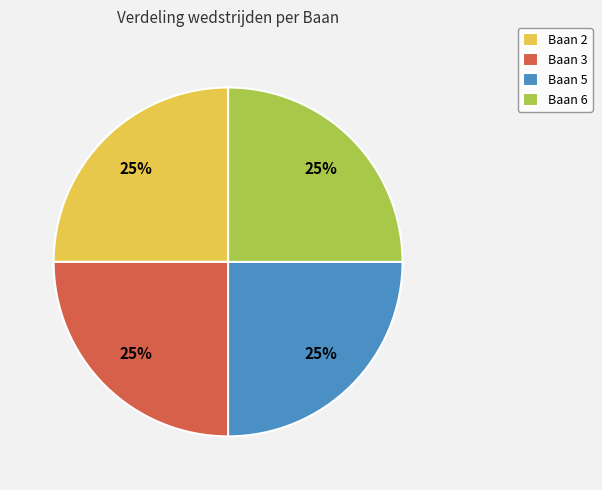

The Baan 3 slice represents 38% of the pie. True or false?

False